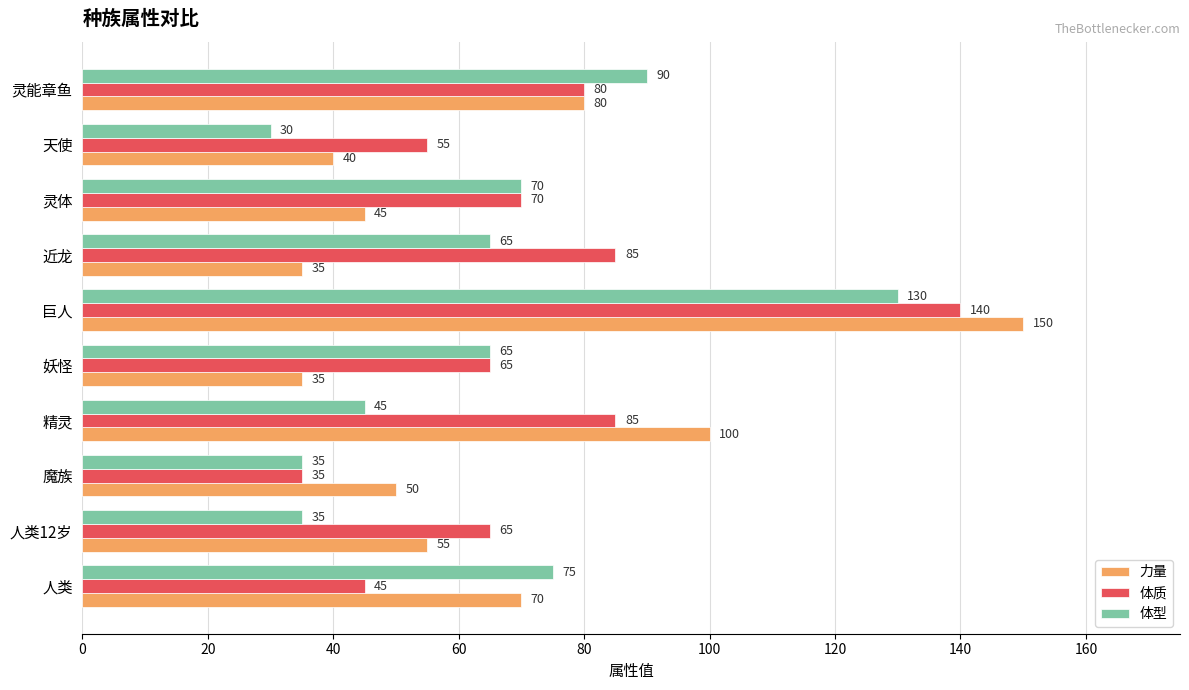

What is the sum of the 体型 values at 天使 and 灵能章鱼?

120